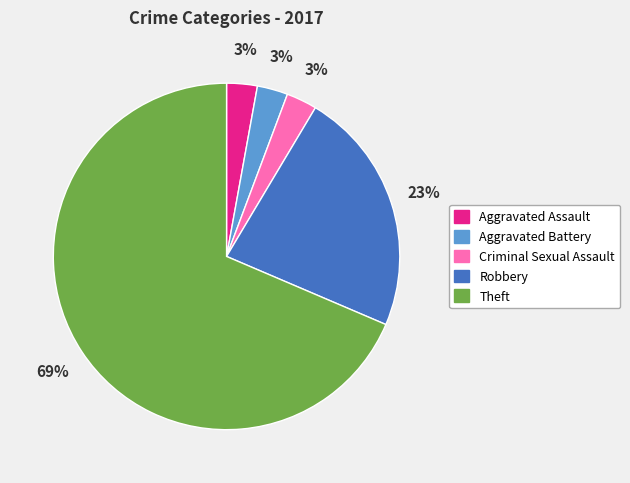

True or false: Aggravated Battery accounts for 3% of the total.

True